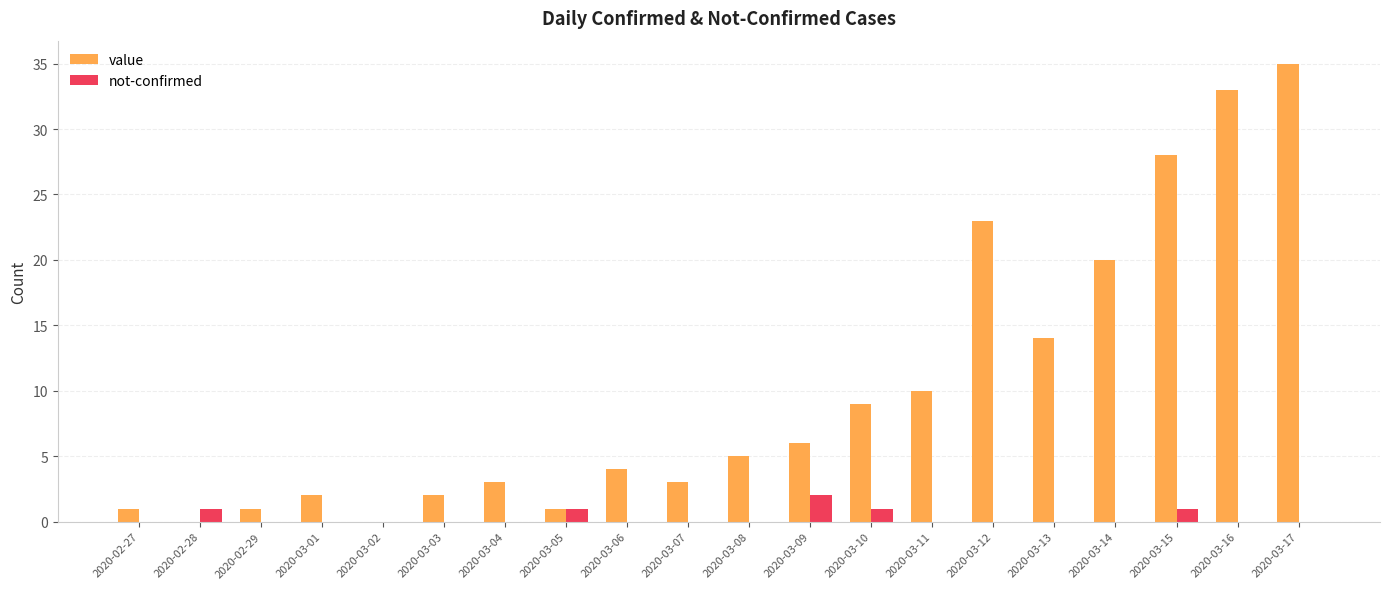

At which category is the sum across all series the highest?

2020-03-17